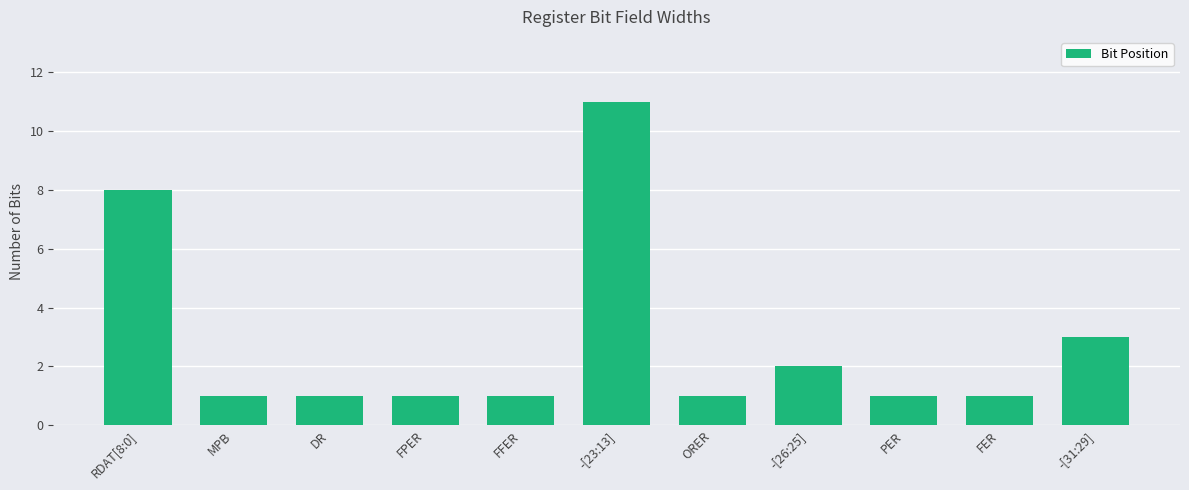

What is the sum of all values?

31